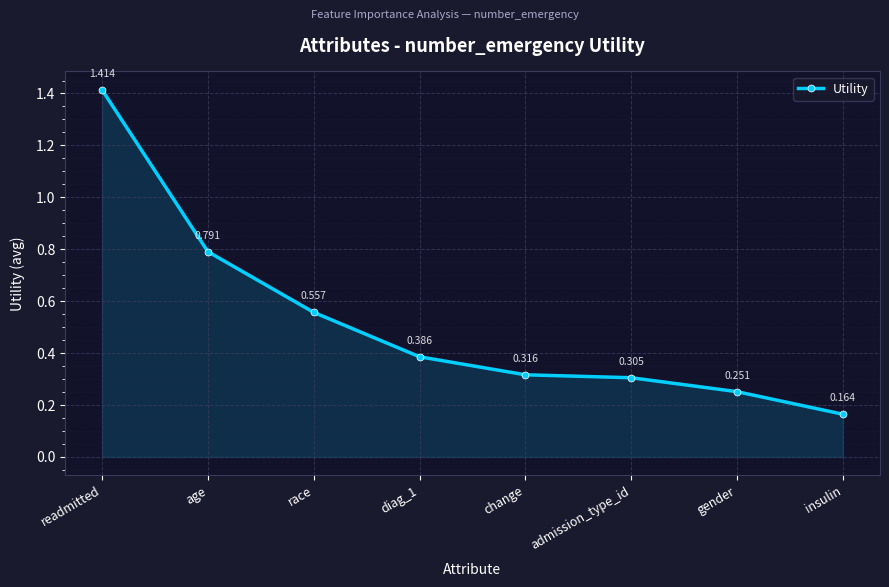

What is the sum of all values?

4.2